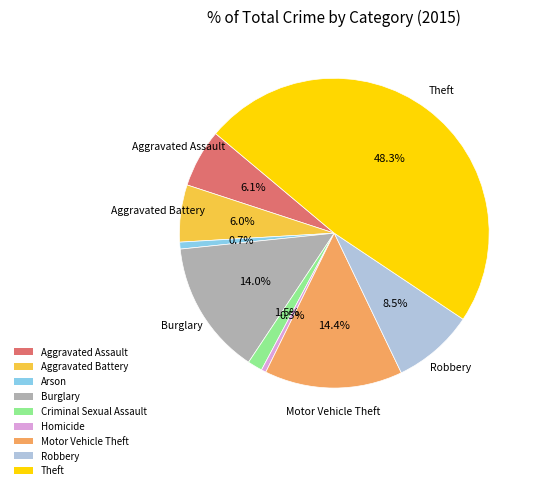

Which category has the biggest portion of the pie?

Theft